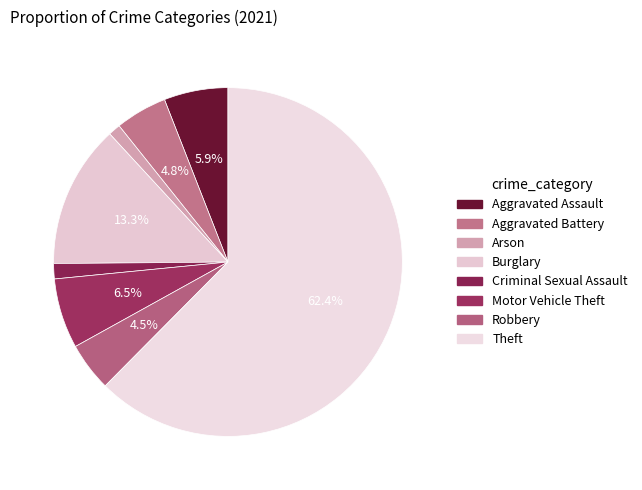

Count the number of slices in the pie.

8